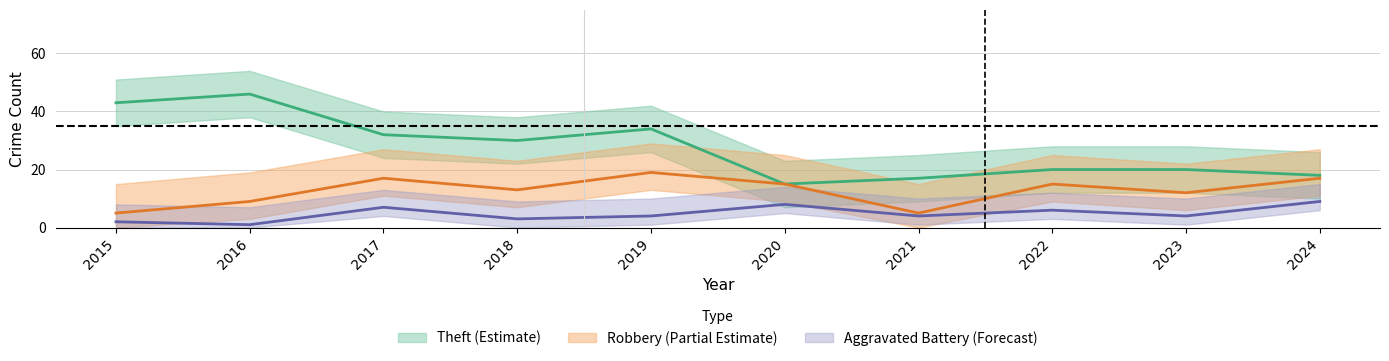

What is the difference between the maximum and minimum values in the Robbery series?

14